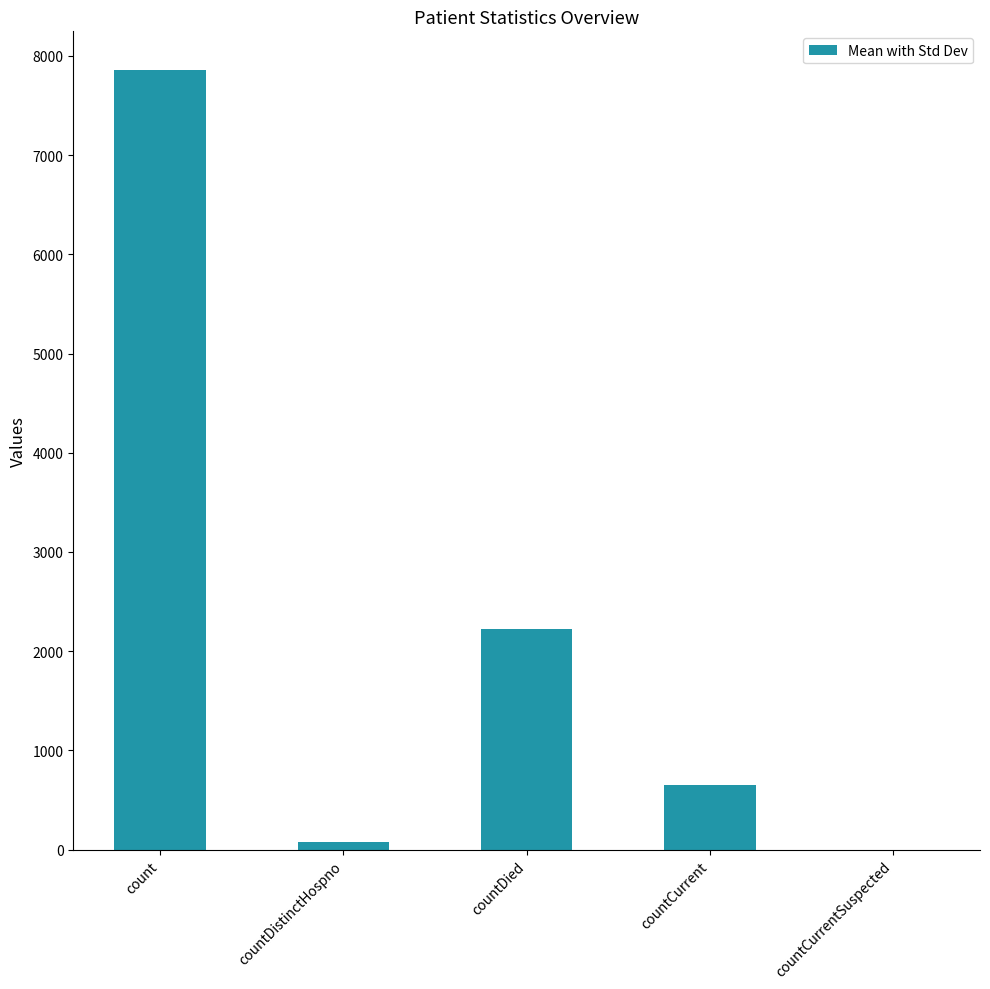

Which label corresponds to the largest value in the chart?

count